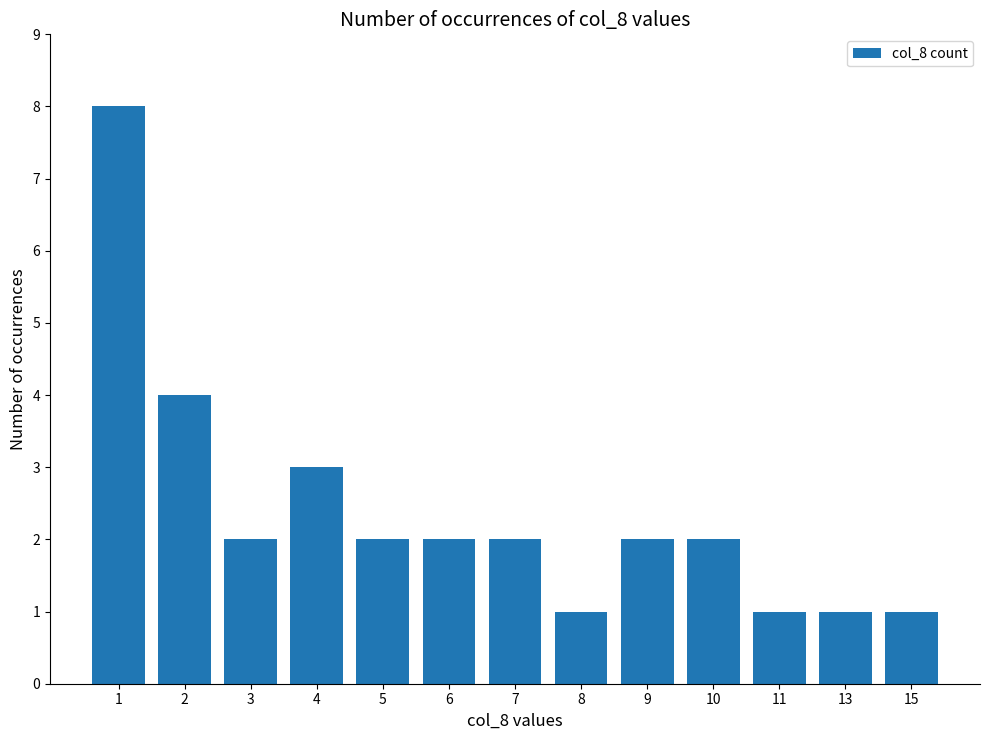

Which has a higher value, 13 or 2?

2